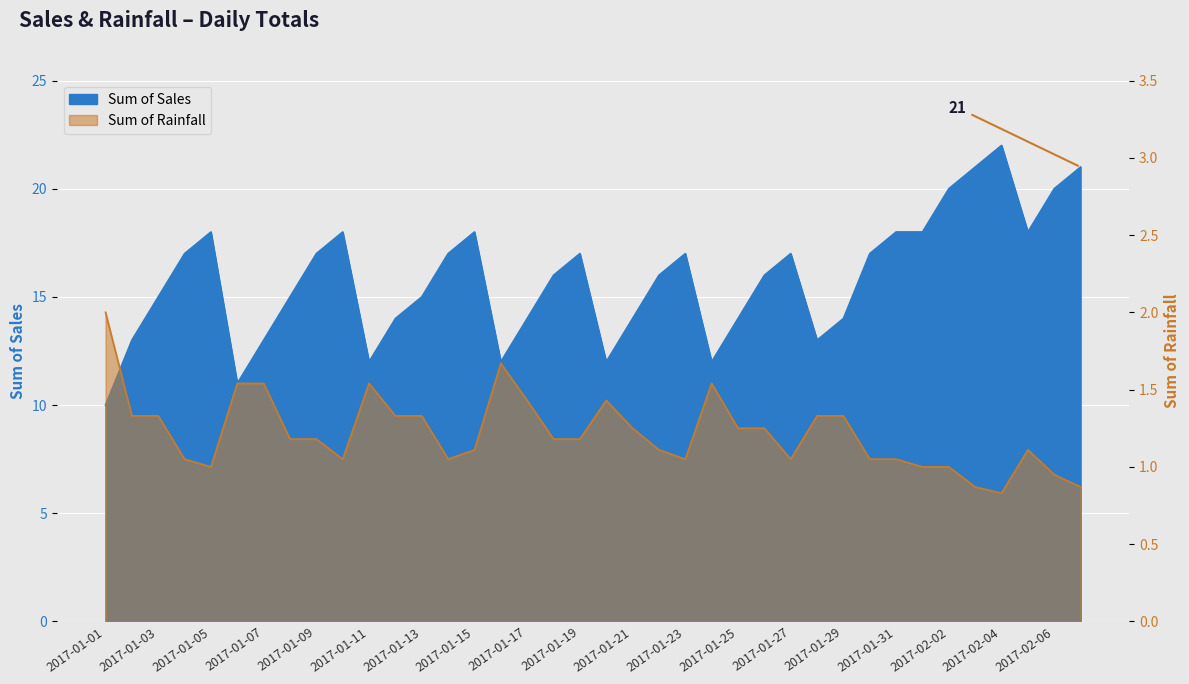

Where is Sum of Rainfall nearest to the value 1?

2017-01-05